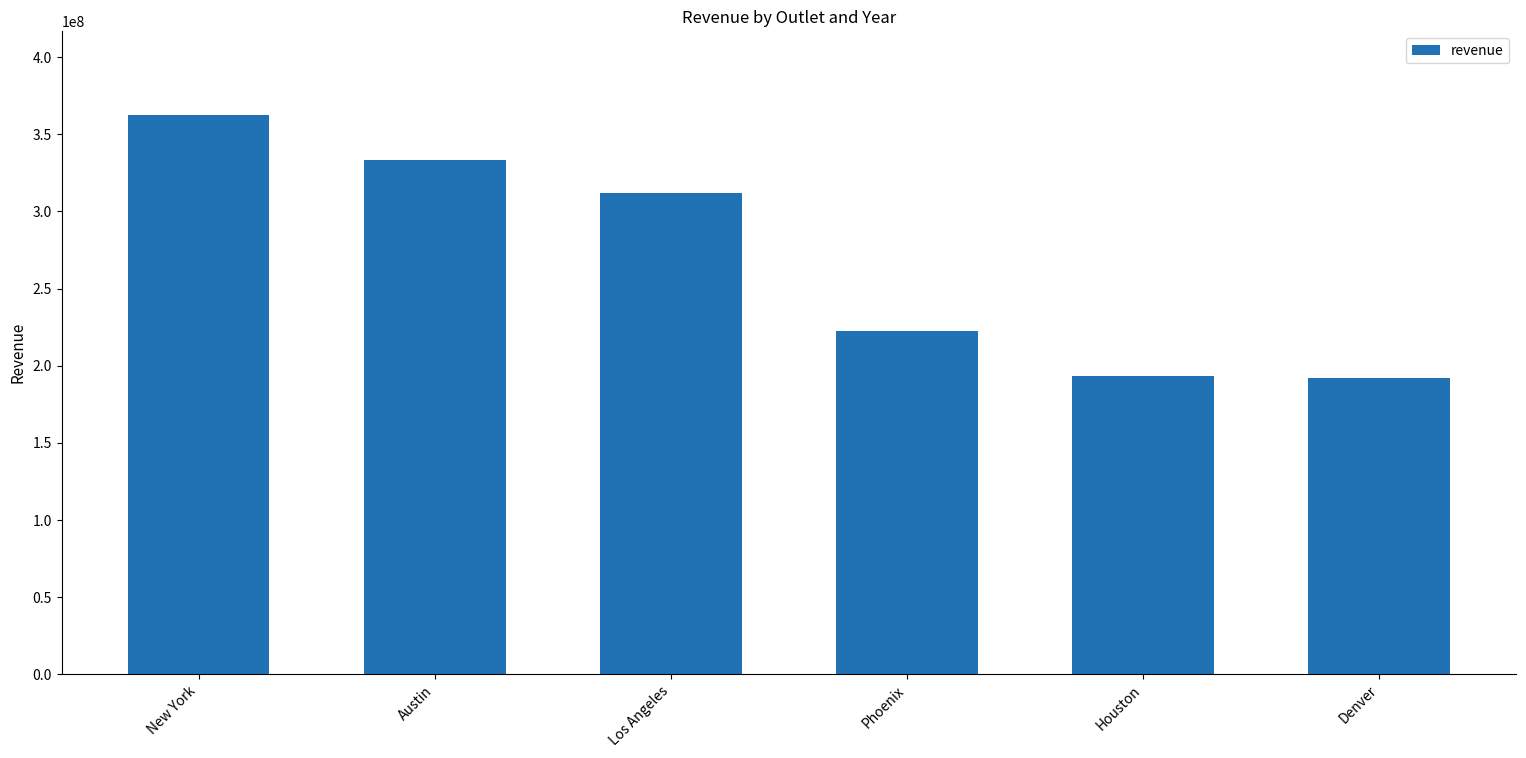

The chart shows a value of 362320692.2 at New York. True or false?

True